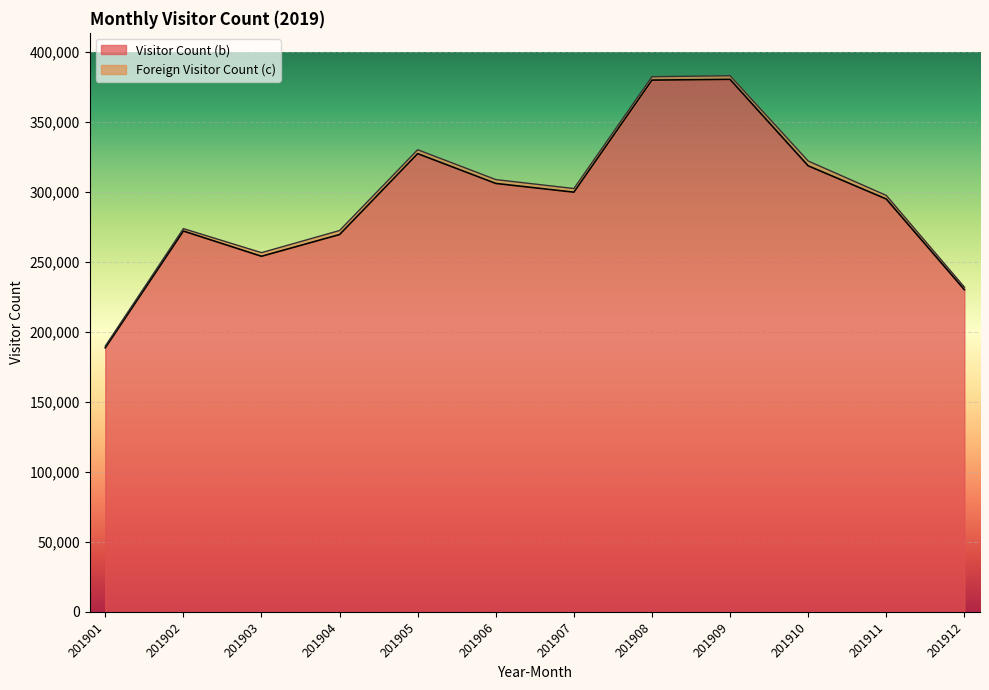

The chart shows a value of 144165 at 201903. True or false?

False